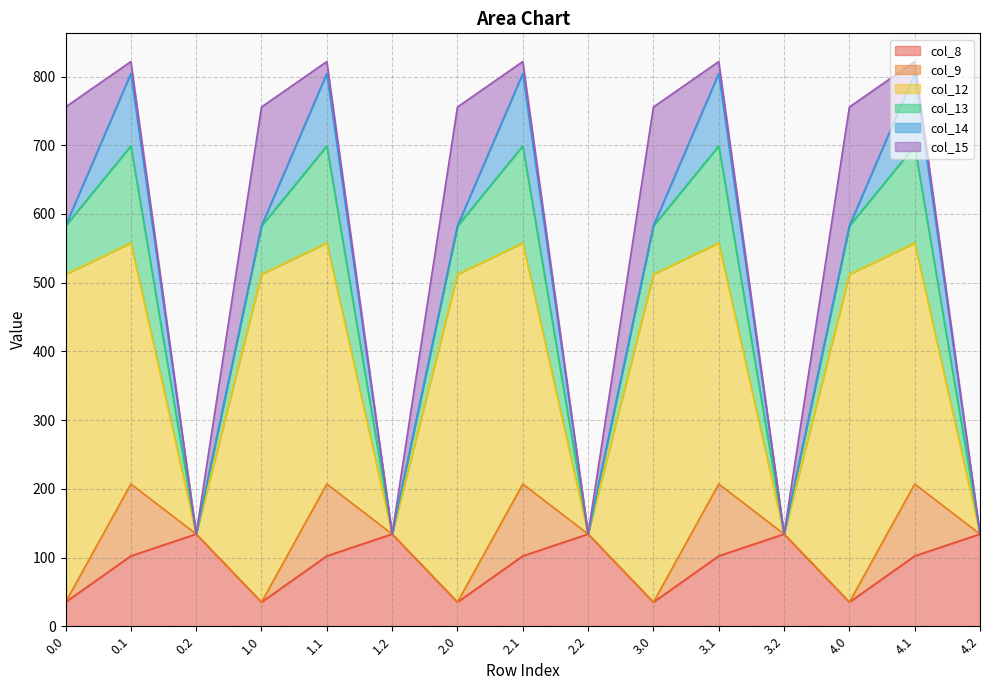

Reading left to right, extract all data points from this chart.

col_8: 35.0	102.3	134.2	35.0	102.3	134.2	35.0	102.3	134.2	35.0	102.3	134.2	35.0	102.3	134.2
col_9: 0.0	104.8	0.0	0.0	104.8	0.0	0.0	104.8	0.0	0.0	104.8	0.0	0.0	104.8	0.0
col_12: 477.2	350.8	0.0	477.2	350.8	0.0	477.2	350.8	0.0	477.2	350.8	0.0	477.2	350.8	0.0
col_13: 70.2	141.2	0.0	70.2	141.2	0.0	70.2	141.2	0.0	70.2	141.2	0.0	70.2	141.2	0.0
col_14: 0.3	105.5	0.0	0.3	105.5	0.0	0.3	105.5	0.0	0.3	105.5	0.0	0.3	105.5	0.0
col_15: 172.8	17.3	0.0	172.8	17.3	0.0	172.8	17.3	0.0	172.8	17.3	0.0	172.8	17.3	0.0